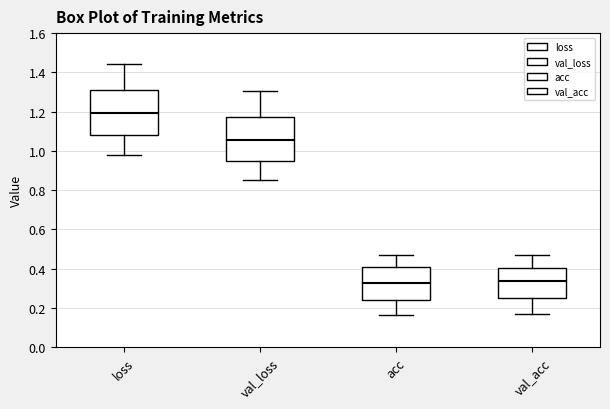

Which box has the highest median line?

loss